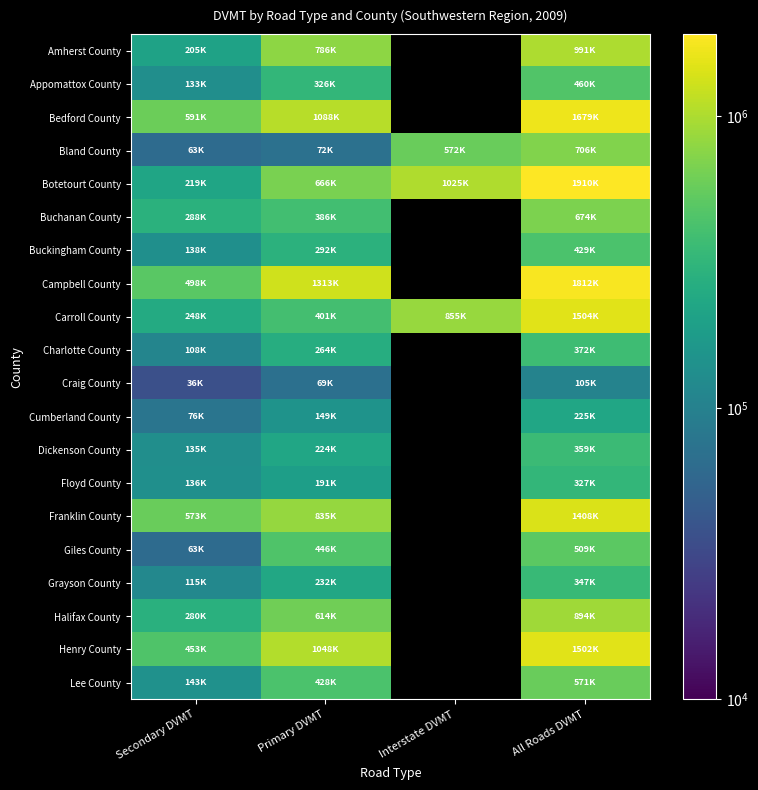

Is it true that Buchanan County equals 103657.2 at Primary DVMT?

False